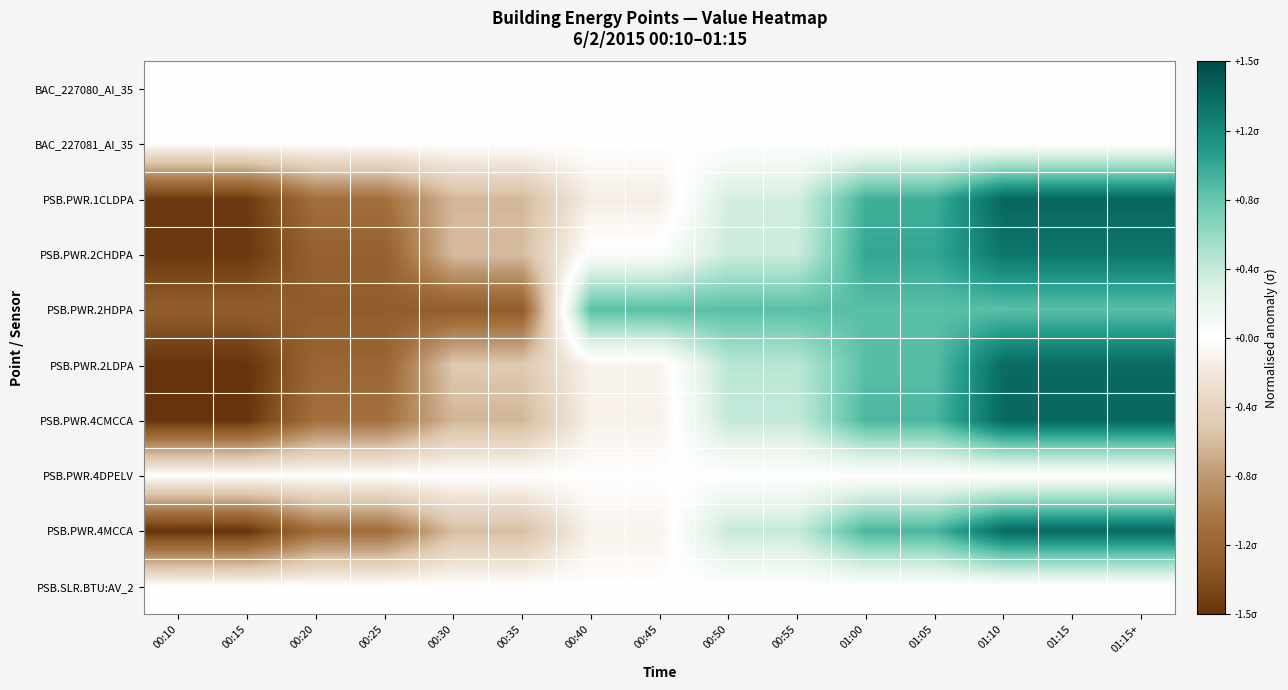

Reading left to right, what are all the values shown in this chart?

BAC_227080_AI_35: 00:10=0.0	00:15=0.0	00:20=0.0	00:25=0.0	00:30=0.0	00:35=0.0	00:40=0.0	00:45=0.0	00:50=0.0	00:55=0.0	01:00=0.0	01:05=0.0	01:10=0.0	01:15=0.0	01:15+=0.0
BAC_227081_AI_35: 00:10=0.0	00:15=0.0	00:20=0.0	00:25=0.0	00:30=0.0	00:35=0.0	00:40=0.0	00:45=0.0	00:50=0.0	00:55=0.0	01:00=0.0	01:05=0.0	01:10=0.0	01:15=0.0	01:15+=0.0
PSB.PWR.1CLDPA: 00:10=-1.5	00:15=-1.5	00:20=-1.0	00:25=-1.0	00:30=-0.6	00:35=-0.6	00:40=-0.1	00:45=-0.1	00:50=0.3	00:55=0.3	01:00=0.9	01:05=0.9	01:10=1.4	01:15=1.4	01:15+=1.4
PSB.PWR.2CHDPA: 00:10=-1.5	00:15=-1.5	00:20=-1.2	00:25=-1.2	00:30=-0.6	00:35=-0.6	00:40=0.0	00:45=0.0	00:50=0.3	00:55=0.3	01:00=1.0	01:05=1.0	01:10=1.3	01:15=1.3	01:15+=1.3
PSB.PWR.2HDPA: 00:10=-1.2	00:15=-1.2	00:20=-1.2	00:25=-1.2	00:30=-1.2	00:35=-1.2	00:40=0.8	00:45=0.8	00:50=0.8	00:55=0.8	01:00=0.8	01:05=0.8	01:10=0.8	01:15=0.8	01:15+=0.8
PSB.PWR.2LDPA: 00:10=-1.5	00:15=-1.5	00:20=-1.1	00:25=-1.1	00:30=-0.5	00:35=-0.5	00:40=-0.1	00:45=-0.1	00:50=0.4	00:55=0.4	01:00=0.8	01:05=0.8	01:10=1.3	01:15=1.3	01:15+=1.3
PSB.PWR.4CMCCA: 00:10=-1.5	00:15=-1.5	00:20=-1.0	00:25=-1.0	00:30=-0.6	00:35=-0.6	00:40=-0.1	00:45=-0.1	00:50=0.4	00:55=0.4	01:00=0.9	01:05=0.9	01:10=1.4	01:15=1.4	01:15+=1.4
PSB.PWR.4DPELV: 00:10=0.0	00:15=0.0	00:20=0.0	00:25=0.0	00:30=0.0	00:35=0.0	00:40=0.0	00:45=0.0	00:50=0.0	00:55=0.0	01:00=0.0	01:05=0.0	01:10=0.0	01:15=0.0	01:15+=0.0
PSB.PWR.4MCCA: 00:10=-1.5	00:15=-1.5	00:20=-1.1	00:25=-1.1	00:30=-0.6	00:35=-0.6	00:40=-0.1	00:45=-0.1	00:50=0.4	00:55=0.4	01:00=0.9	01:05=0.9	01:10=1.3	01:15=1.3	01:15+=1.3
PSB.SLR.BTU:AV_2: 00:10=0.0	00:15=0.0	00:20=0.0	00:25=0.0	00:30=0.0	00:35=0.0	00:40=0.0	00:45=0.0	00:50=0.0	00:55=0.0	01:00=0.0	01:05=0.0	01:10=0.0	01:15=0.0	01:15+=0.0